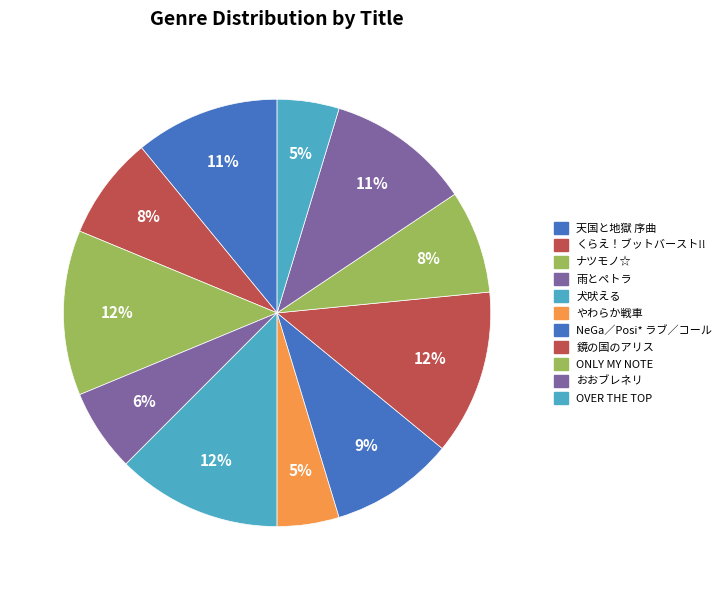

Count the number of slices in the pie.

11